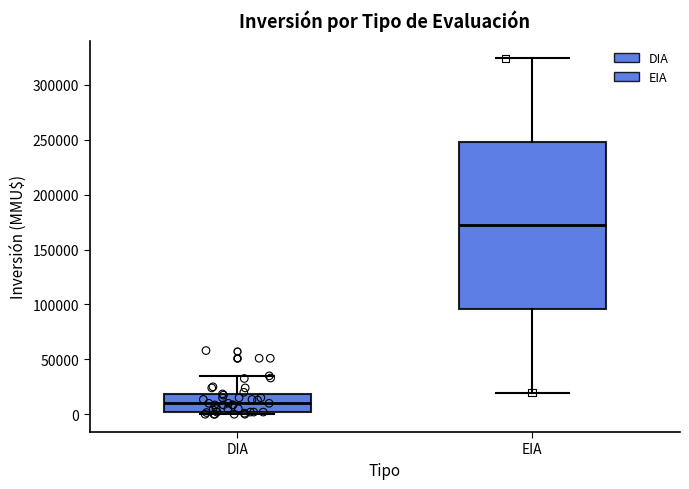

Reading left to right, transcribe this box plot: for each box, give where its median line is, the range the box spans, and where its two whiskers end, as read against the y-axis. The values are not printed on the chart, so give them approximately, as read against the axis.

DIA: median 10000, box 0 to 20000, whiskers 0 (just below the box's lower edge) to 35000
EIA: median 170000, box 95000 to 250000, whiskers 20000 to 325000